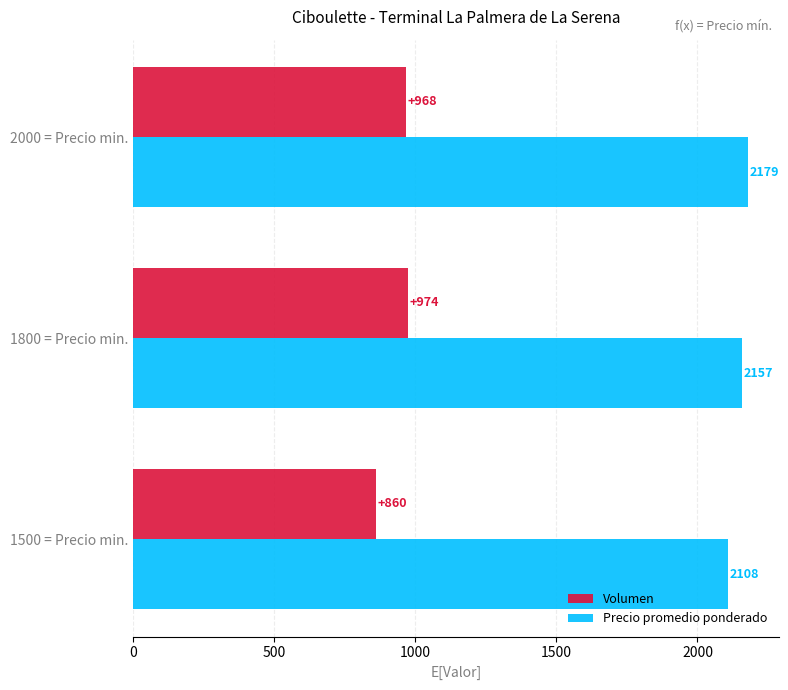

What is the difference between the maximum and minimum values in the Volumen series?

114